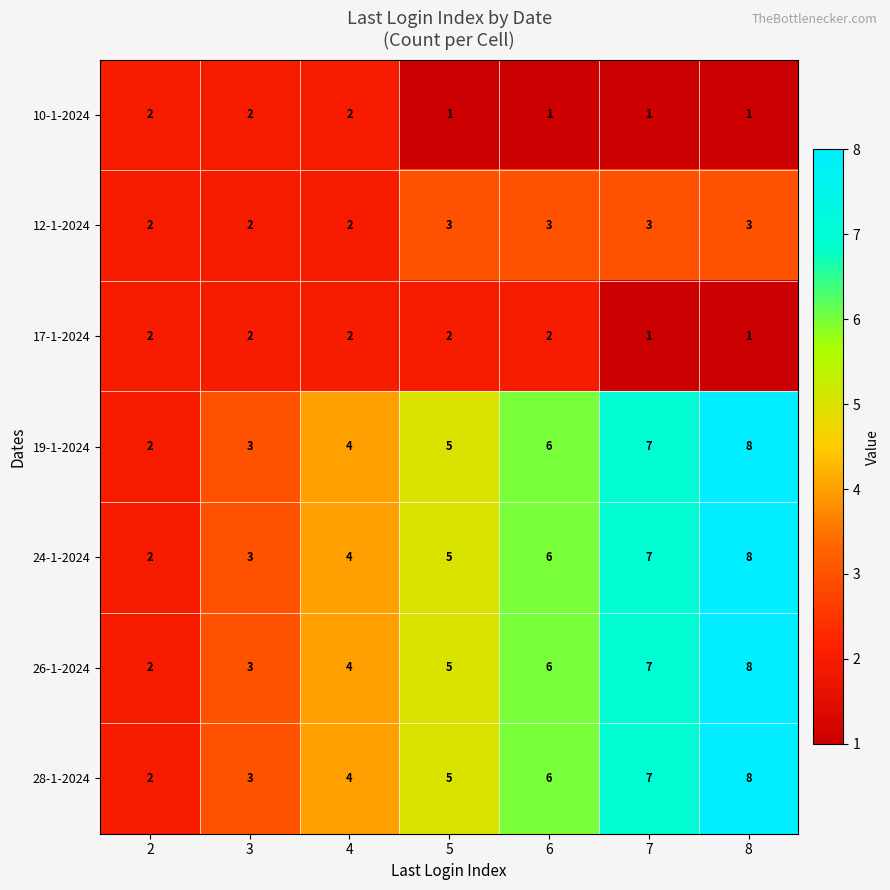

What is the maximum value shown in the chart?

8